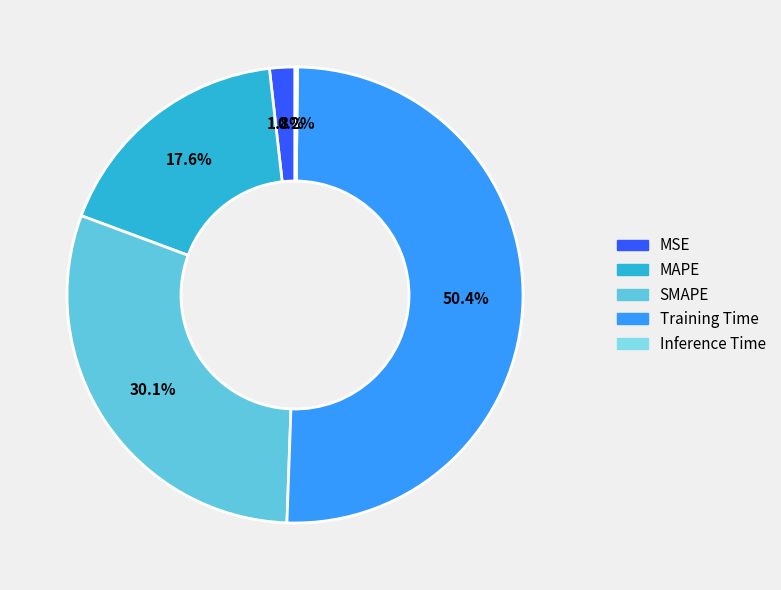

Is the sum of SMAPE and MSE greater than half?

No